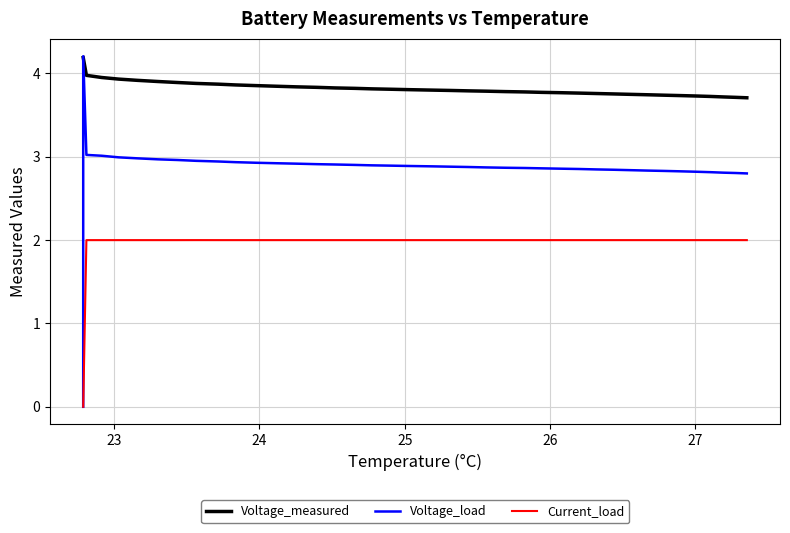

At how many categories does at least one series exceed 2?

40